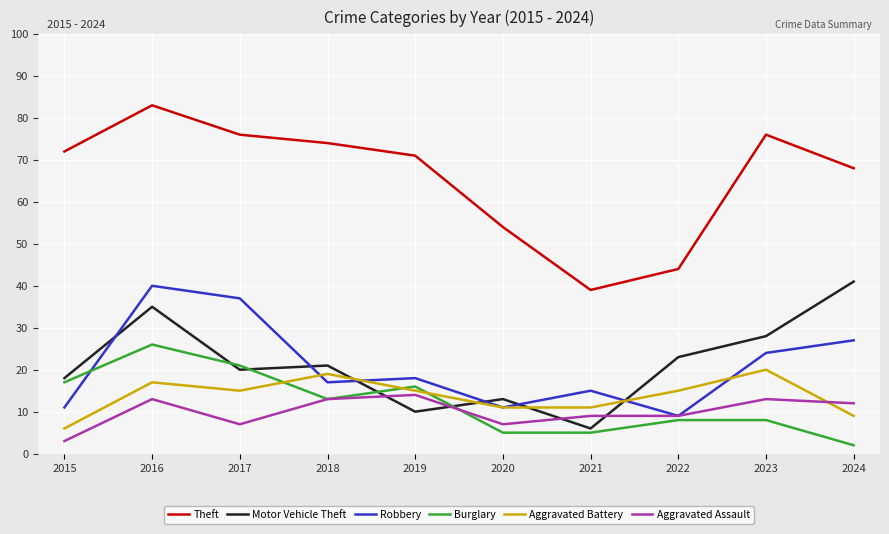

At which category does Aggravated Battery reach its first local peak?

2016